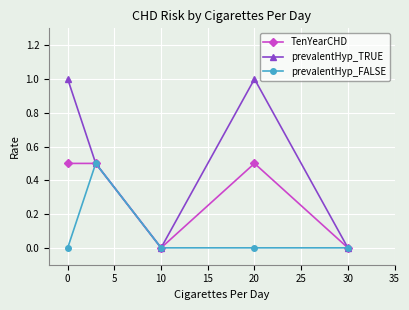

What are all the series names shown in the legend?

TenYearCHD, prevalentHyp_TRUE, prevalentHyp_FALSE